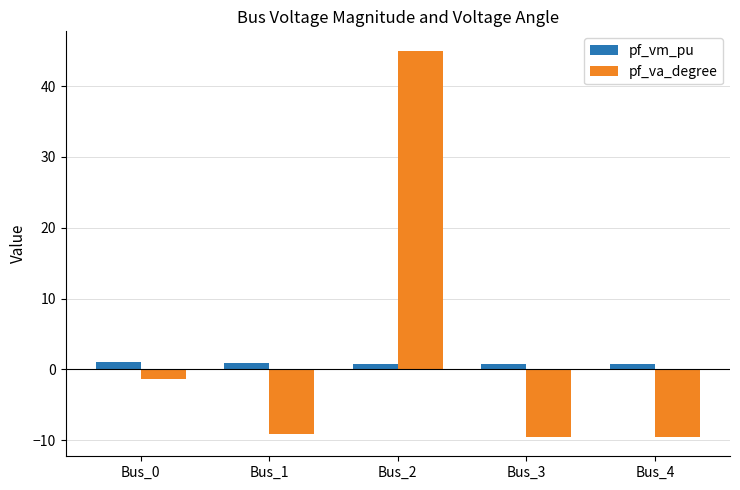

True or false: pf_va_degree has a value of -1.3 at Bus_0.

True